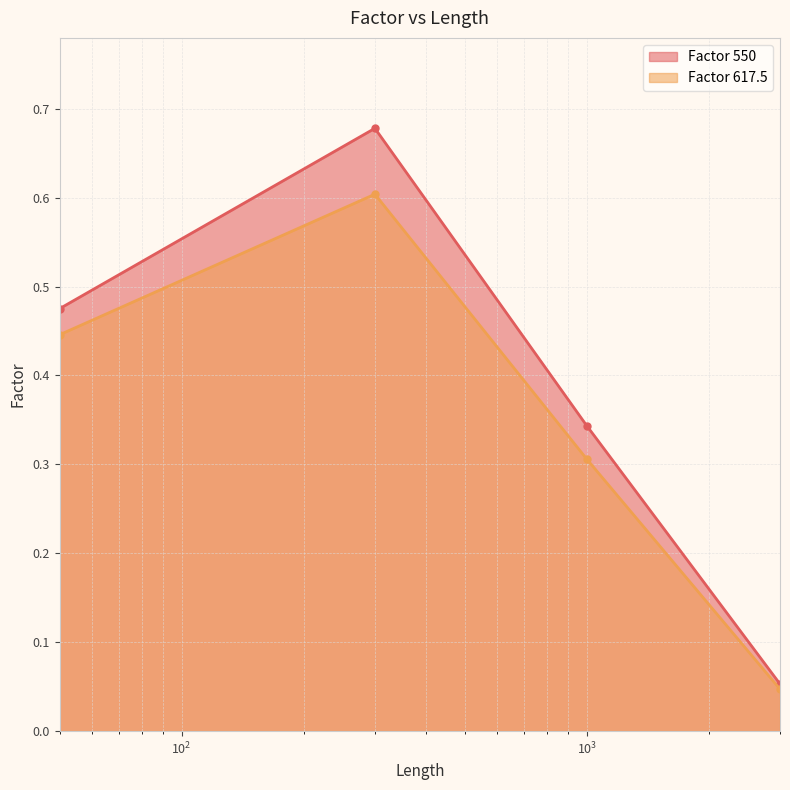

Reading left to right, transcribe all the data shown in this chart.

Factor 550: 0.5	0.7	0.3	0.1
Factor 617.5: 0.4	0.6	0.3	0.0